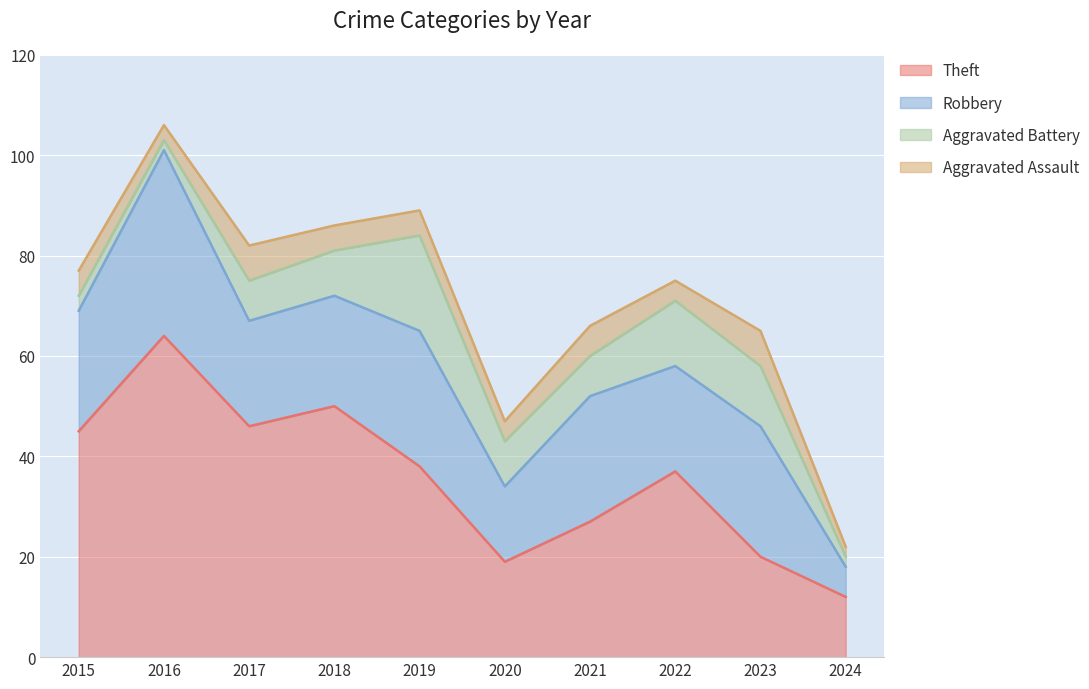

What is the difference between the Aggravated Assault values at 2023 and 2021?

1